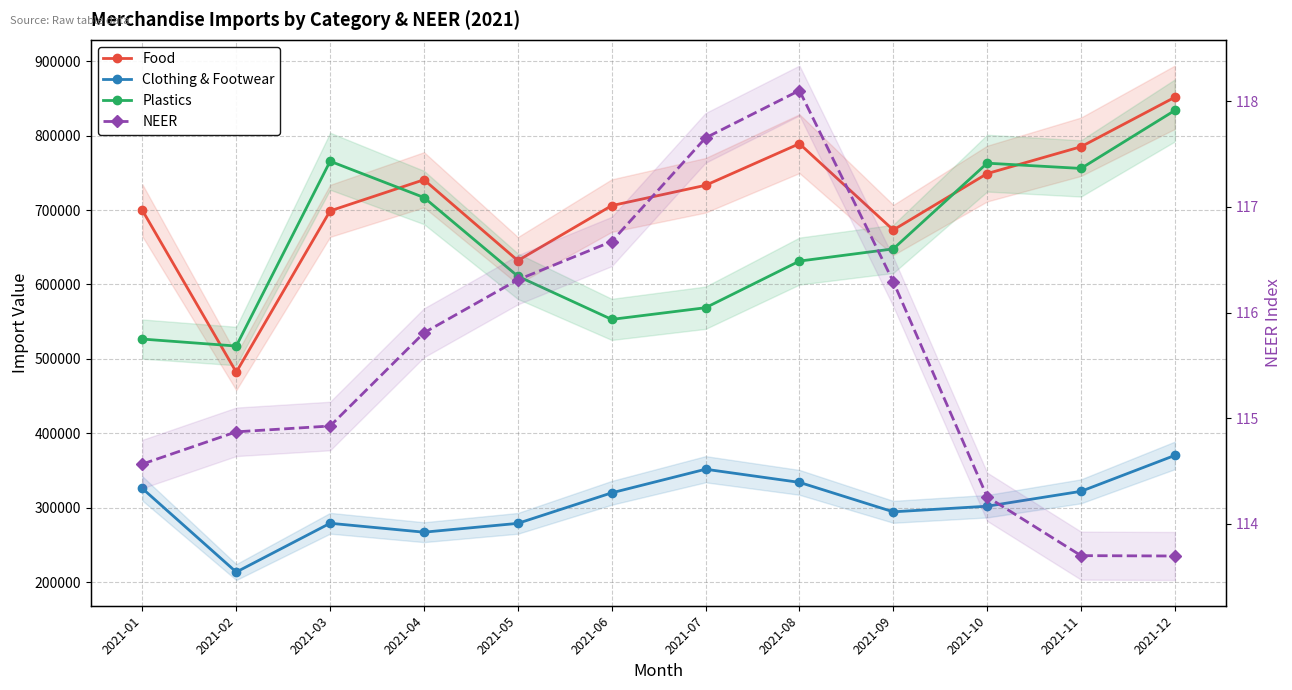

True or false: Plastics and NEER intersect in this chart.

False